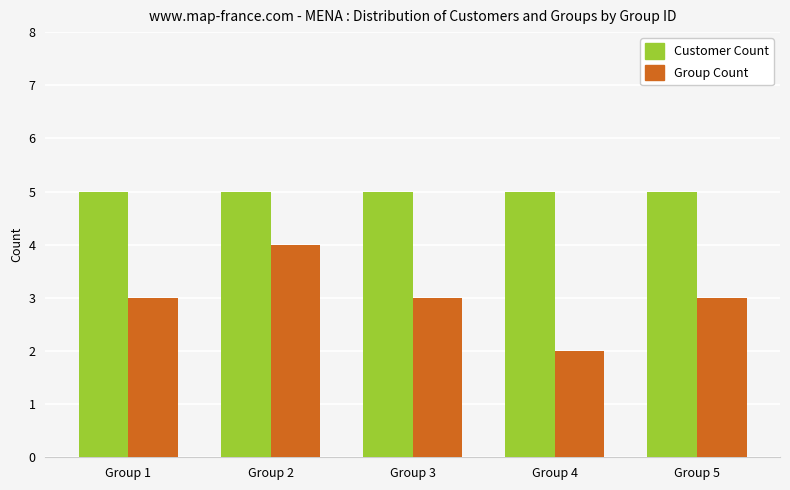

How many categories are shown in the chart?

5